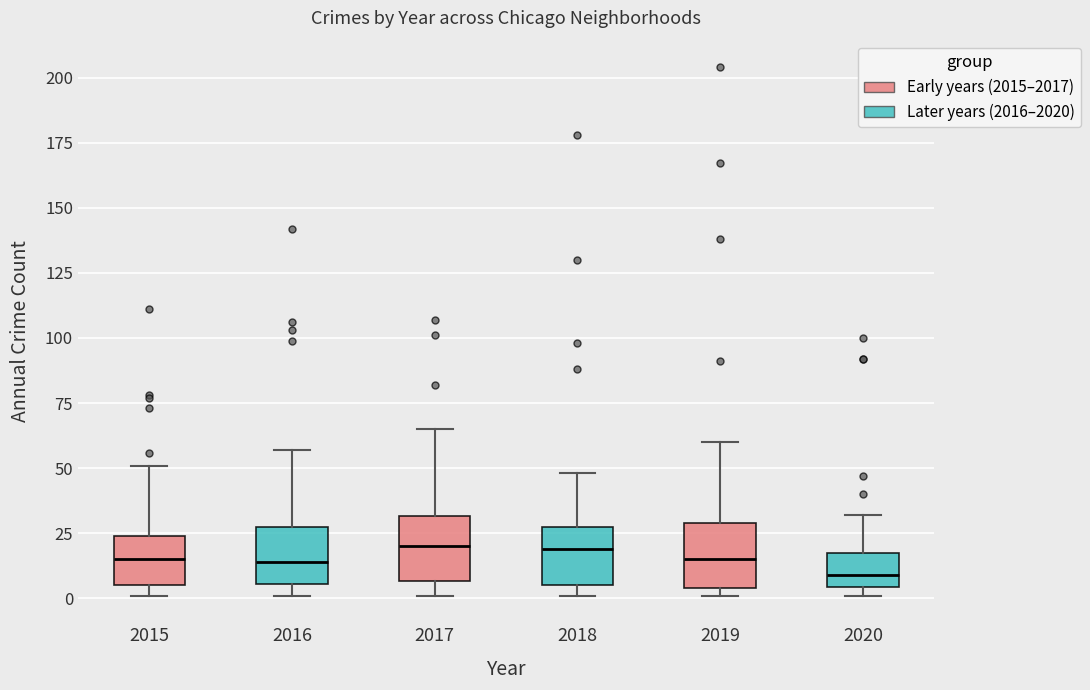

Where is the upper edge of the box at x = 2020 on the y-axis? The values are not printed on the chart, so give them approximately, as read against the axis.

20